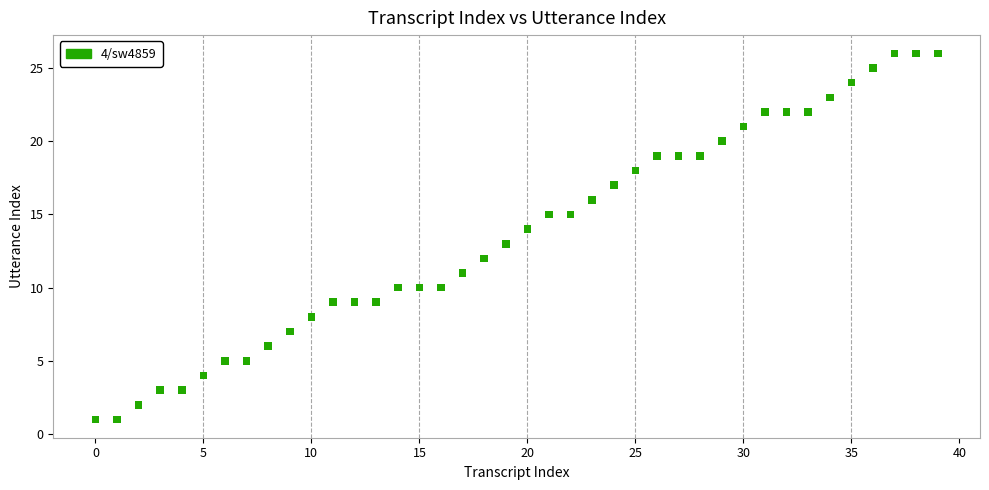

What is the range of Y values (max minus min)?

25